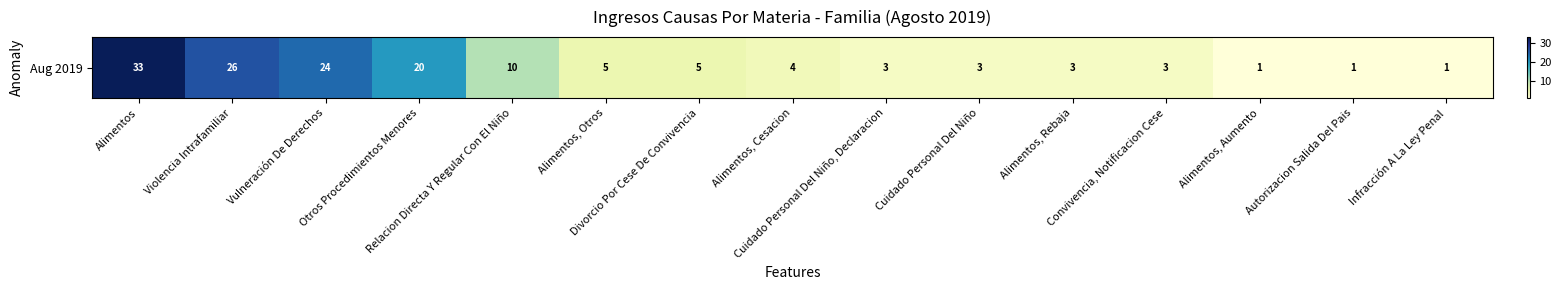

What is the difference between the values at Alimentos, Aumento and Alimentos?

32